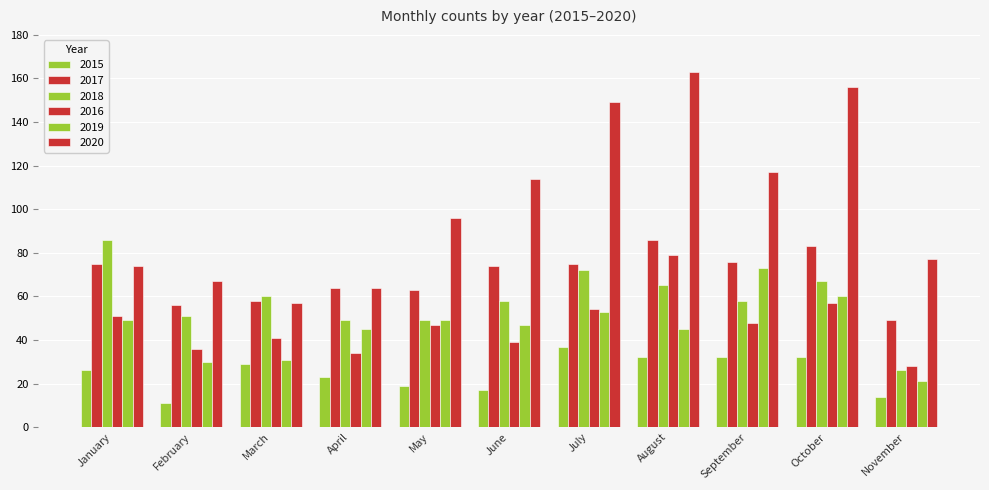

At which category is the sum across all series the highest?

August